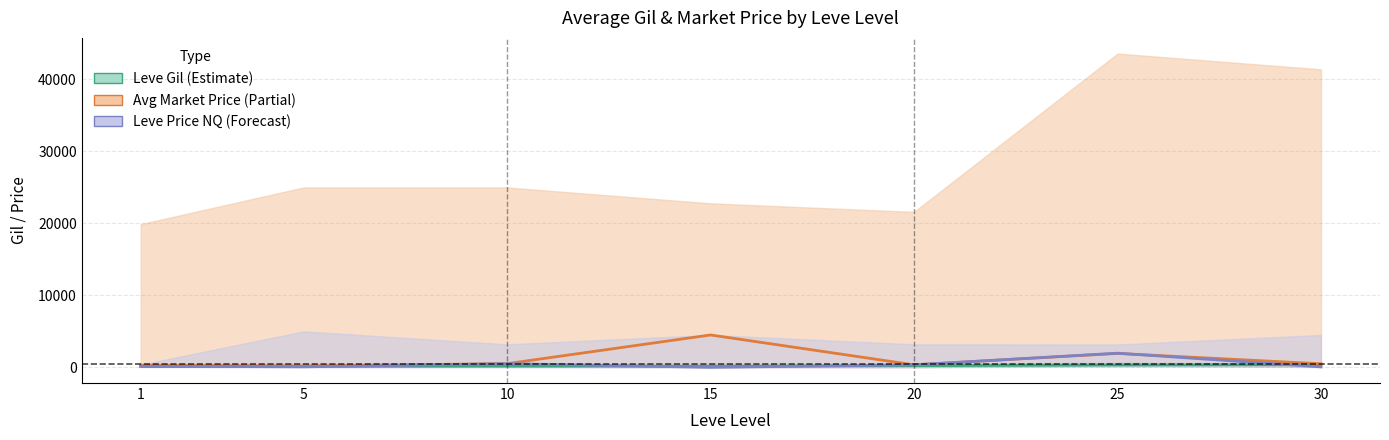

Between 1 and 10, which series saw the biggest shift?

Leve Price NQ (Forecast)